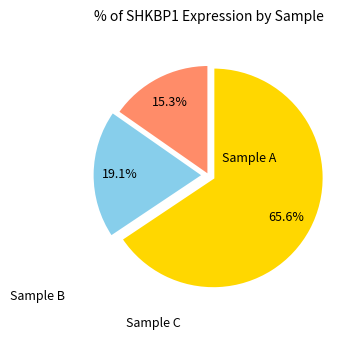

Is there any slice that represents more than half of the pie?

Yes